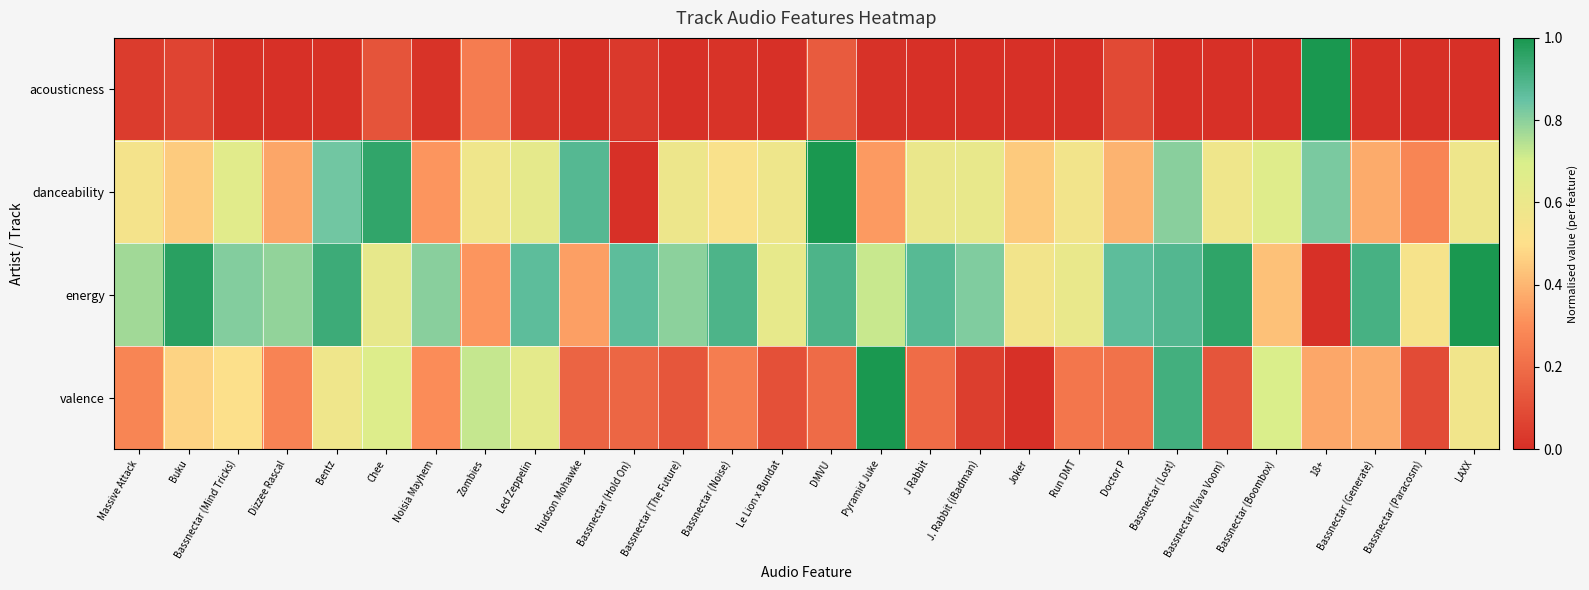

List the series in order of their peak value, lowest first.

acousticness, danceability, energy, valence